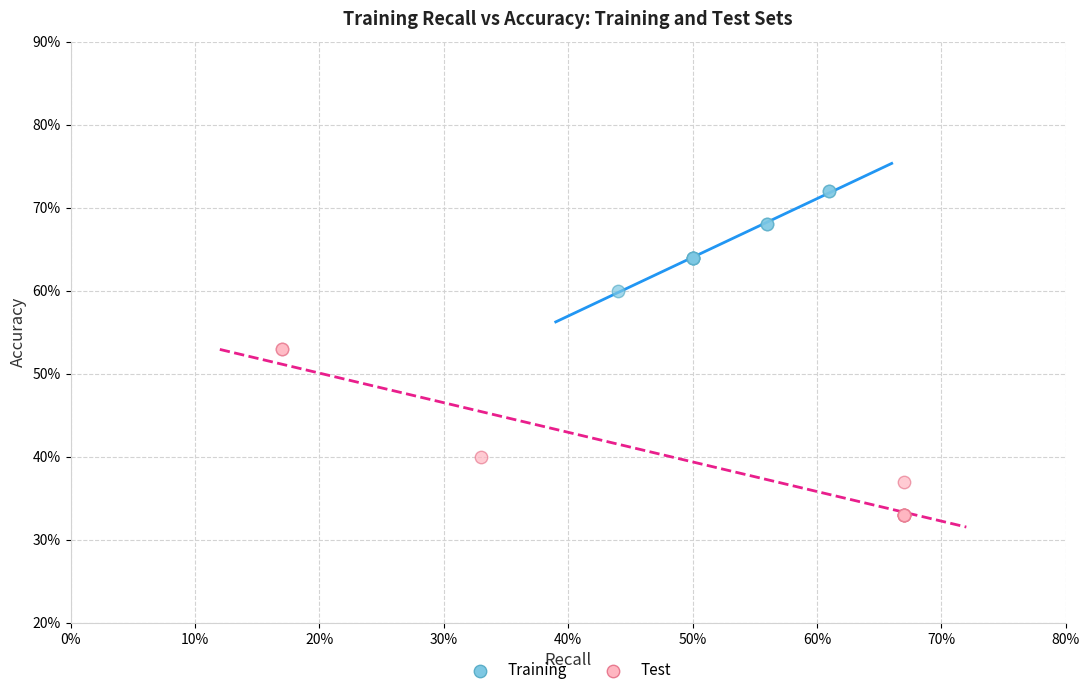

Which series contains the highest Y value?

Training